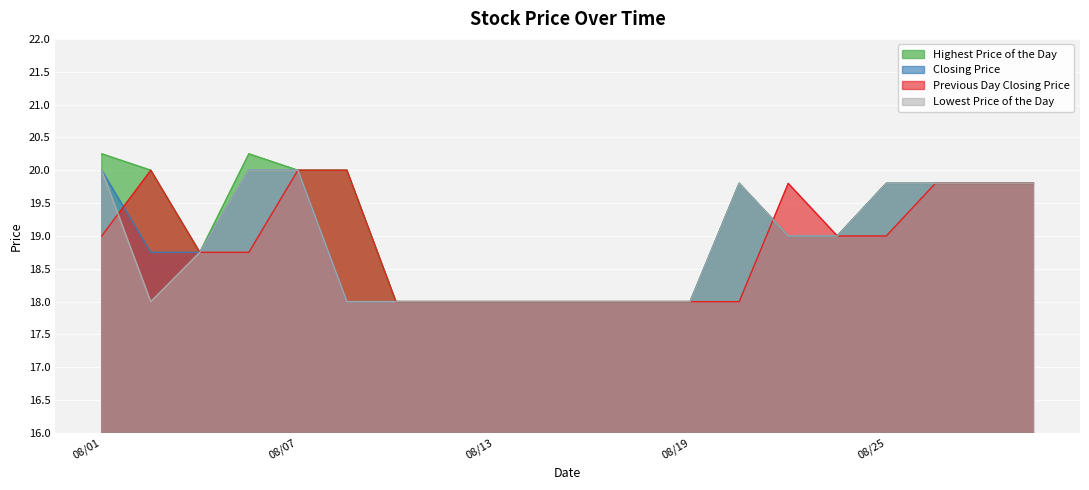

At how many categories does at least one series exceed 19?

11